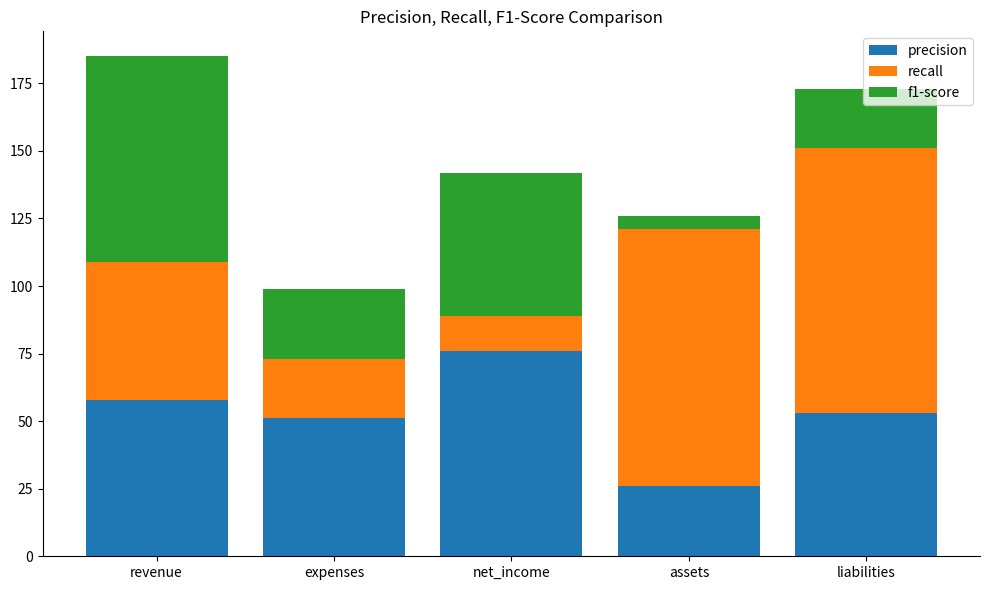

What is the approximate value of precision at liabilities?

53